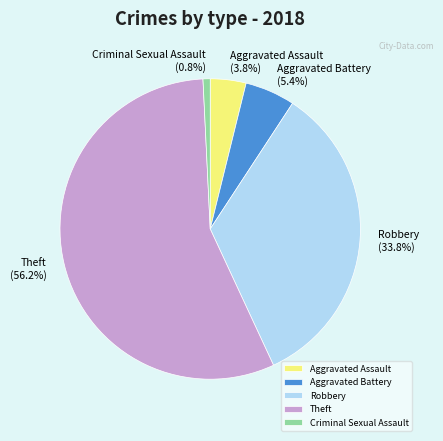

Which has a higher value, Criminal Sexual Assault or Theft?

Theft